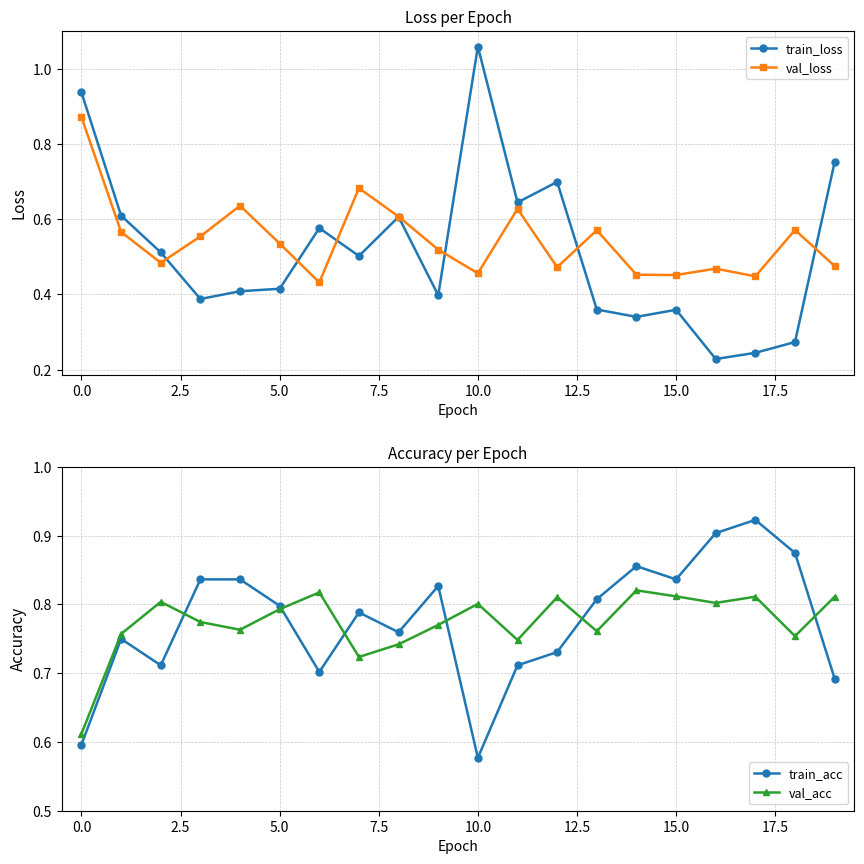

At which label is train_loss closest to 0?

16